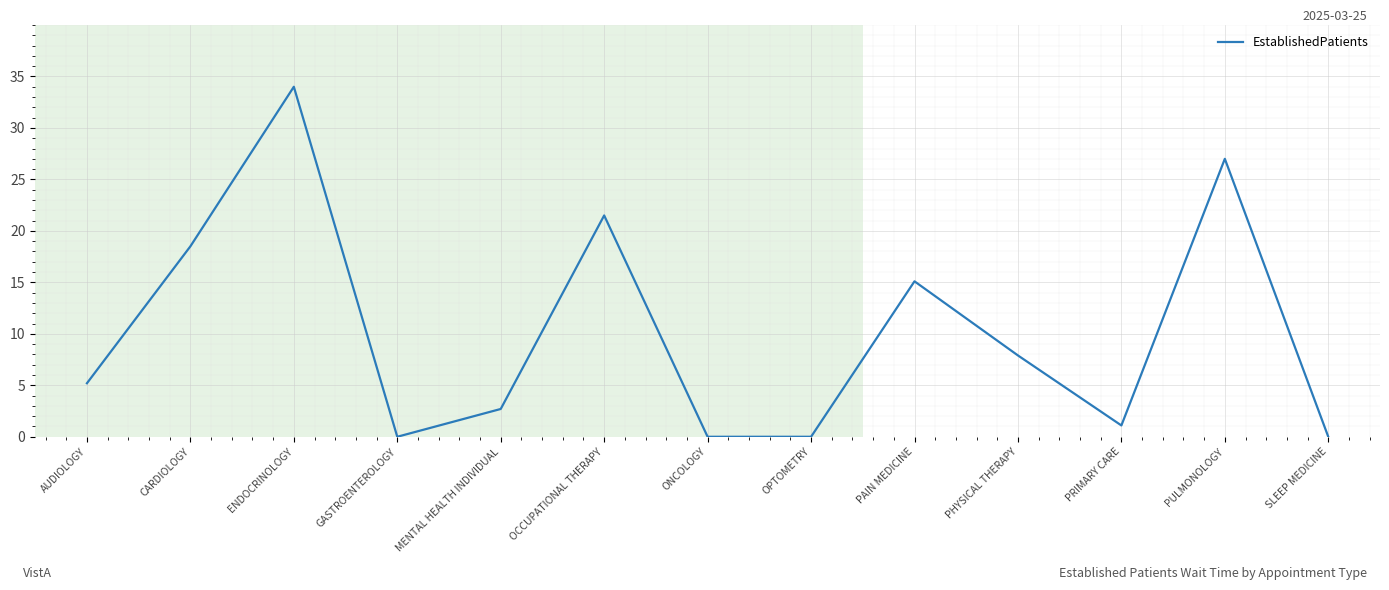

True or false: the data shows 32.3 at OCCUPATIONAL THERAPY.

False